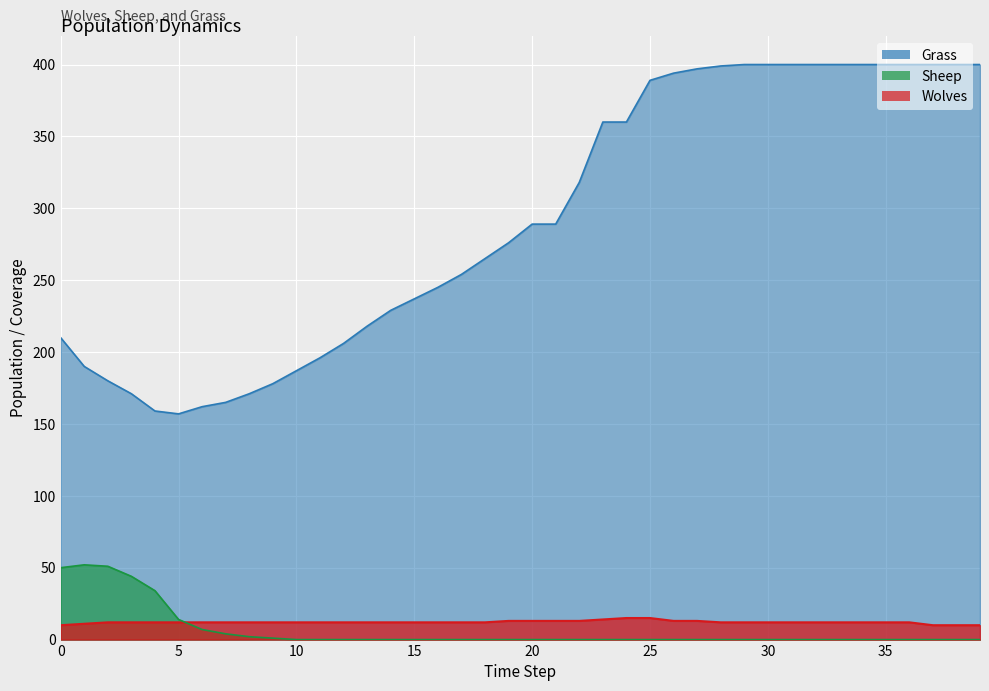

What is the difference between the highest and lowest values at 1?

179